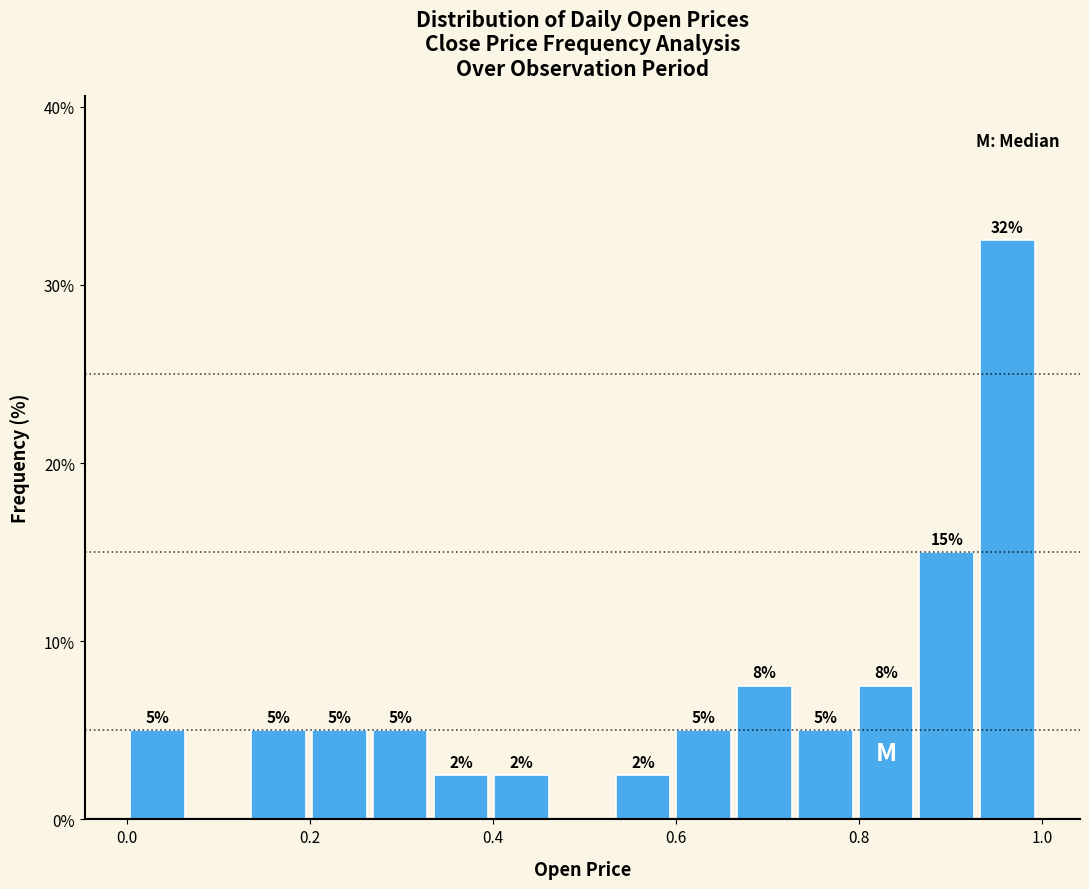

Around what value on the x-axis is the tallest bar? Give the approximate position of its centre, as read against the axis.

0.96